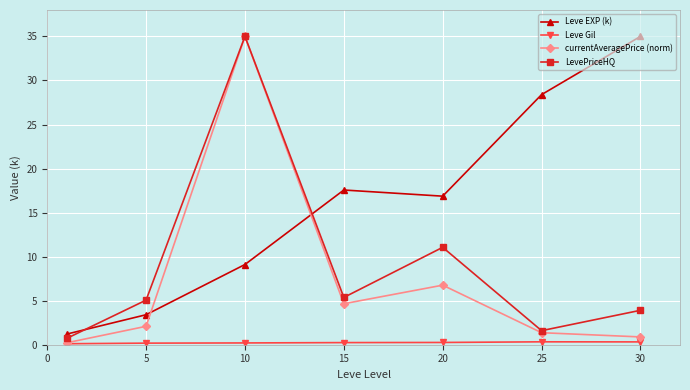

Which series has the largest total across all categories?

Leve EXP (k)